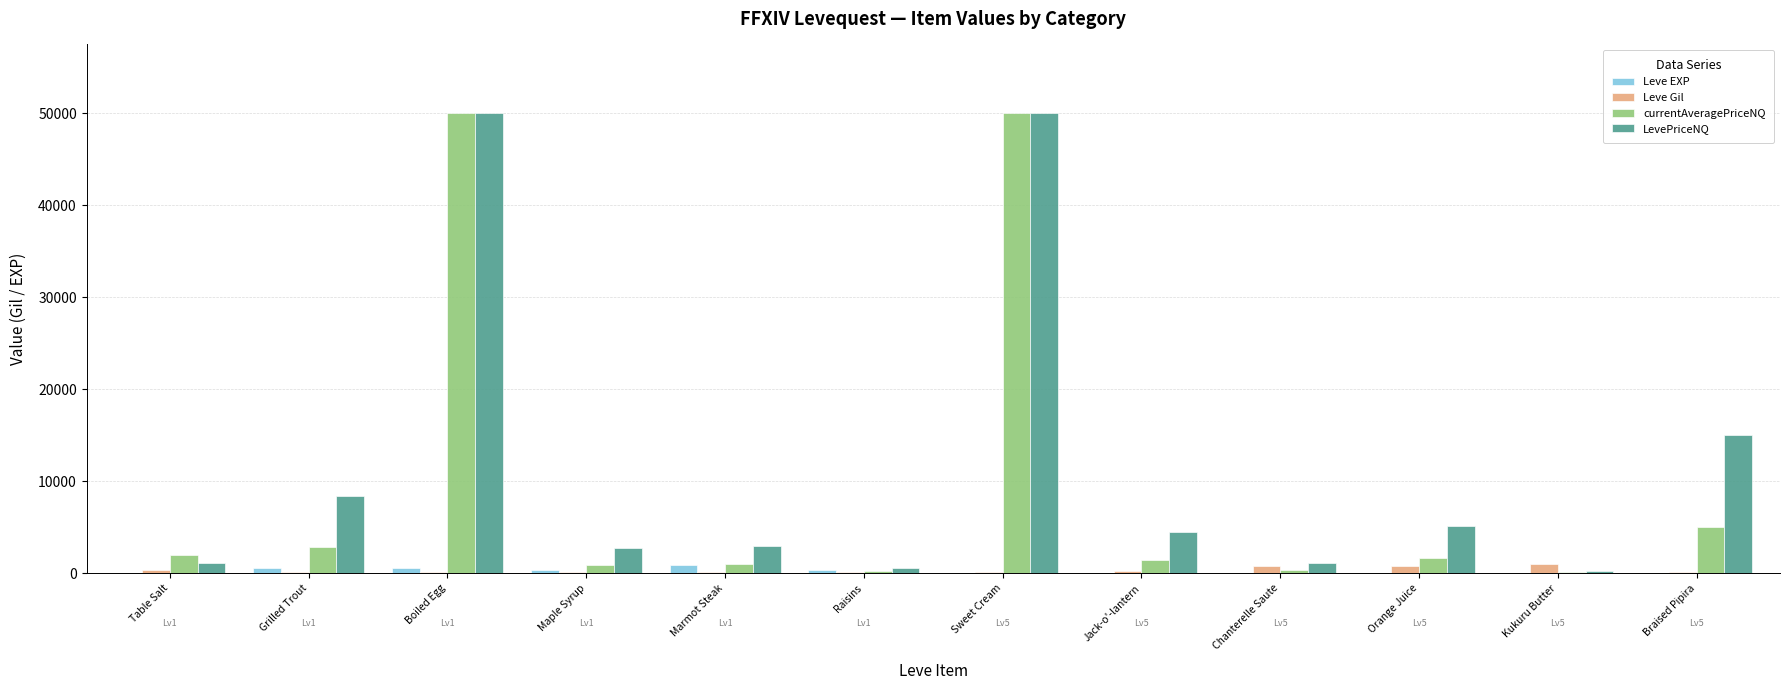

What is the highest value of the LevePriceNQ series?

50000.0